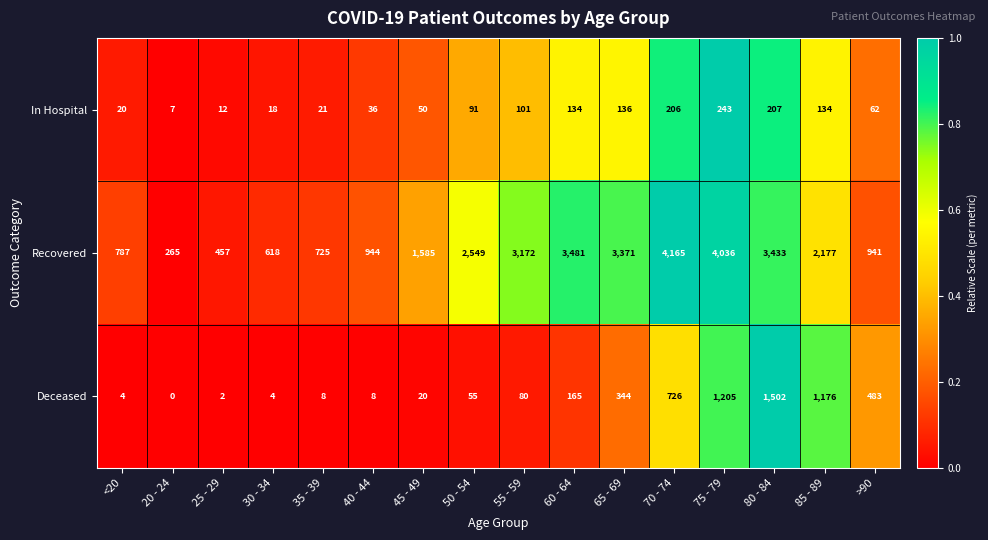

What is the approximate value of Recovered at 75 - 79, to the nearest 50?

4050